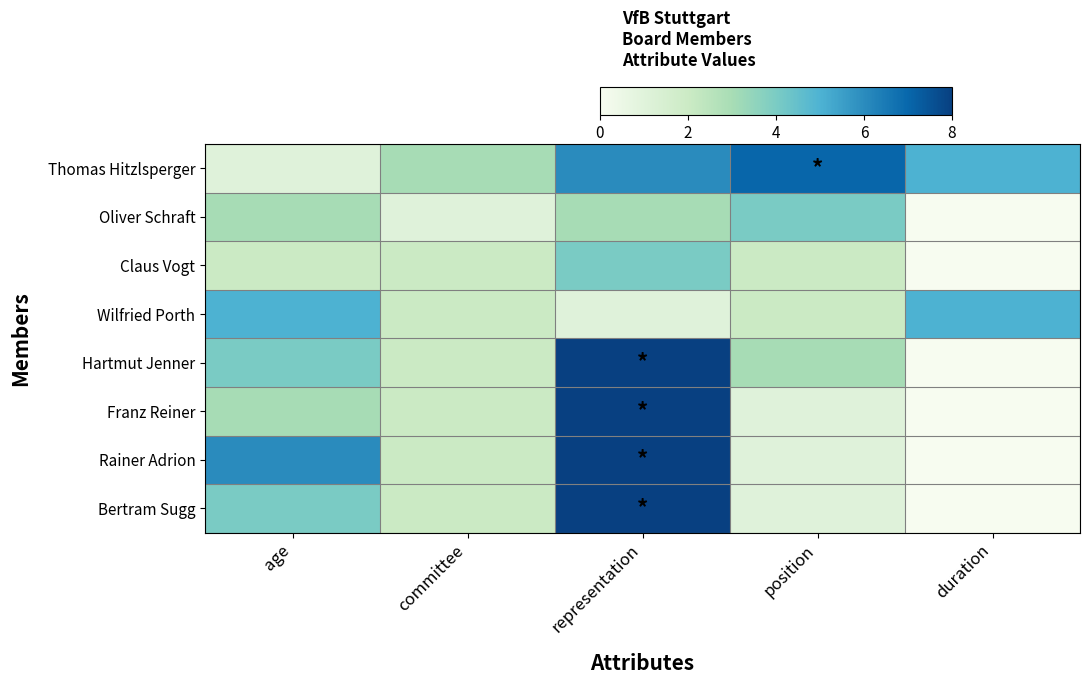

What is the total value across all series at duration?

10